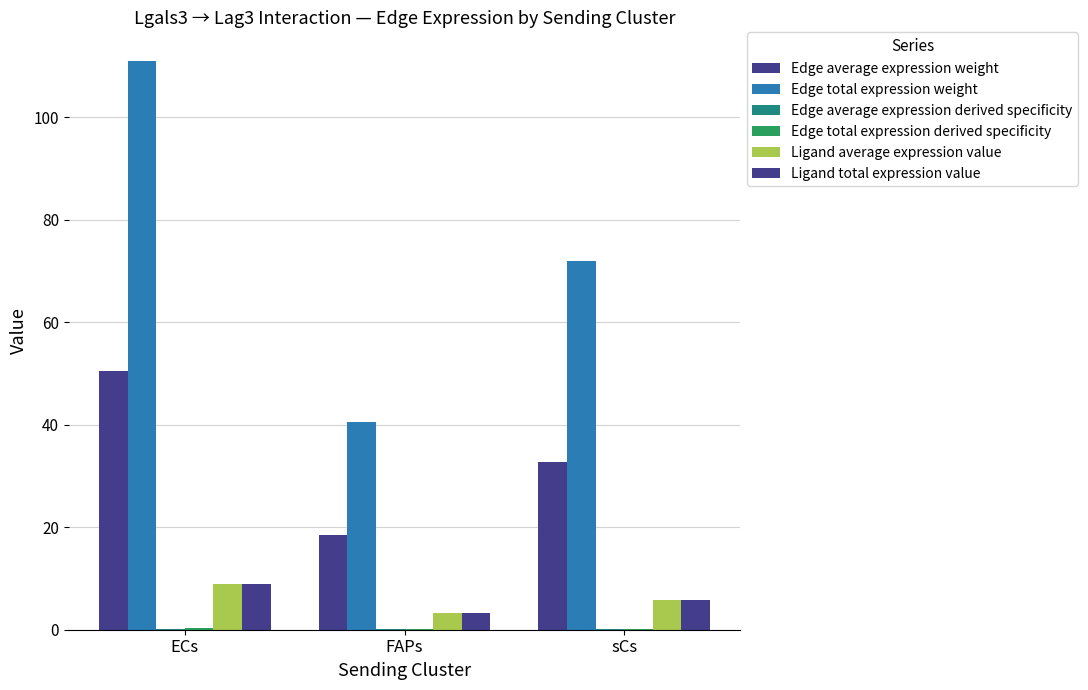

What is the difference between the Edge total expression derived specificity values at ECs and sCs?

0.1